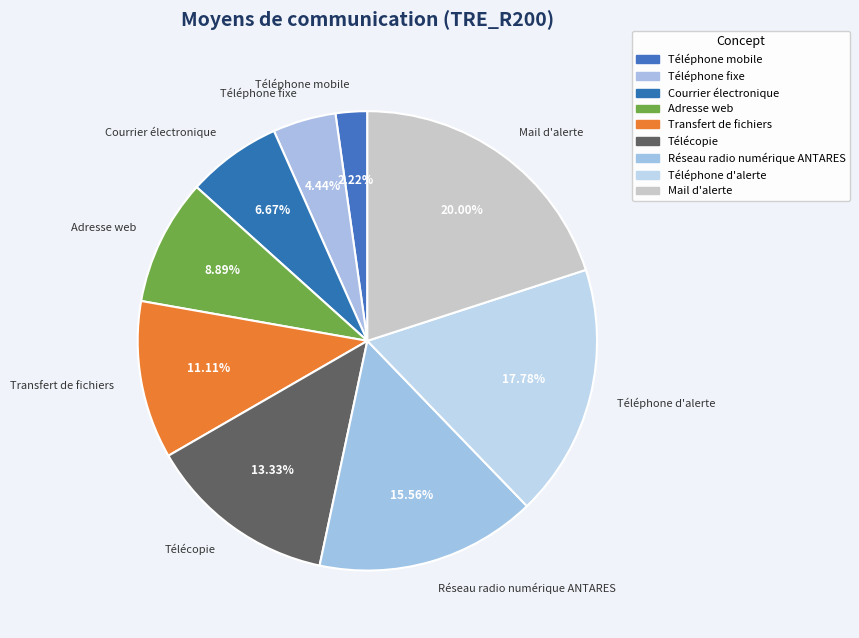

Is there any slice that represents more than half of the pie?

No